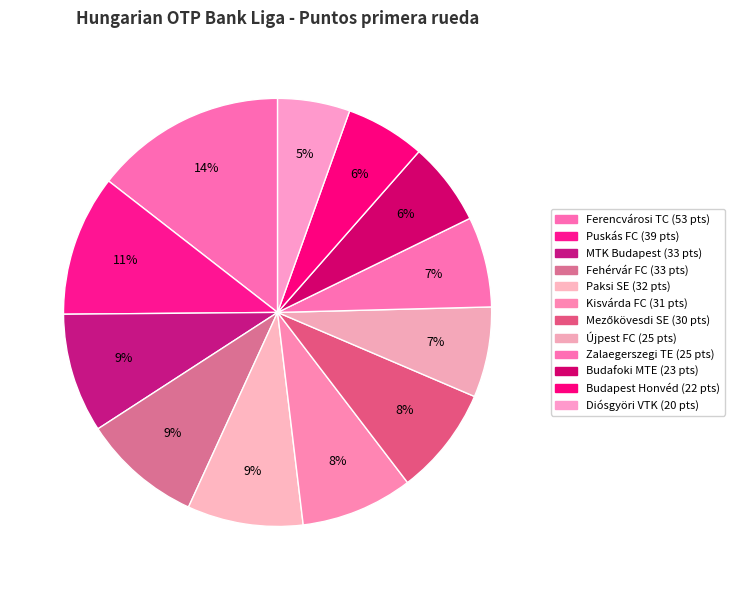

To the nearest percent, what percentage of the pie is Paksi SE?

9%